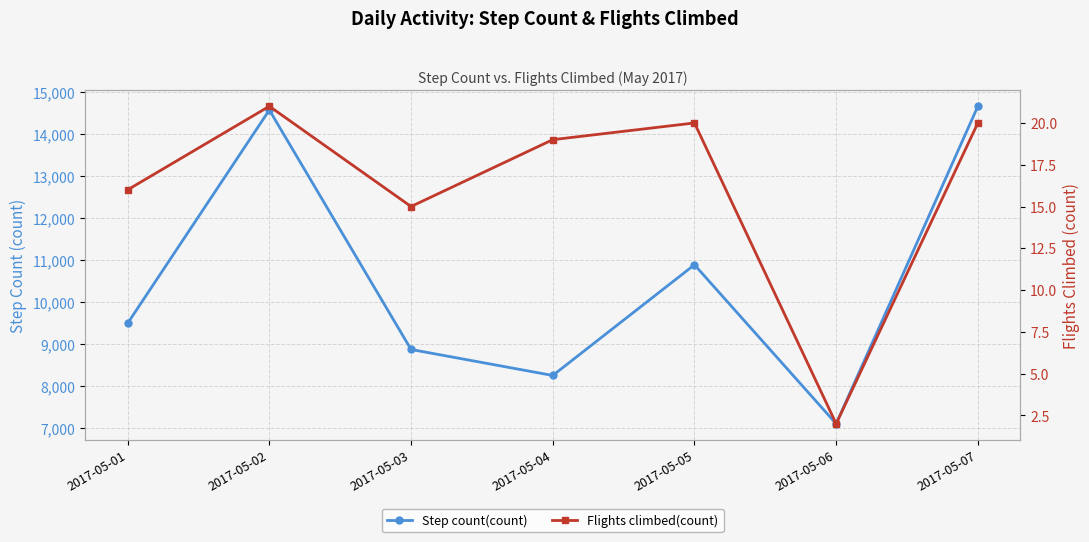

True or false: Flights climbed(count) has a value of 35.2 at 2017-05-02.

False